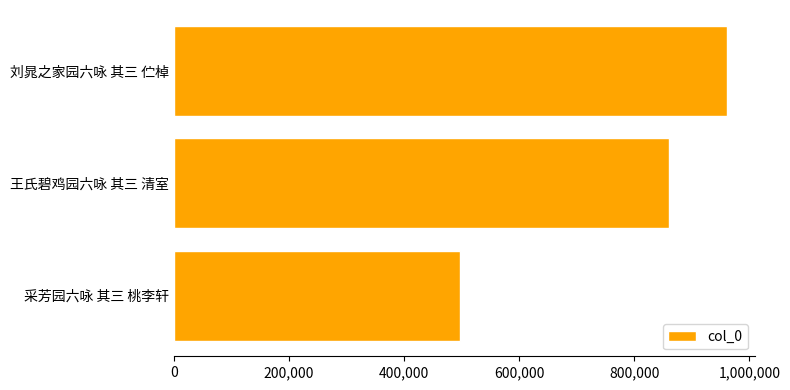

Rank the categories by value from highest to lowest.

刘晁之家园六咏 其三 伫棹, 王氏碧鸡园六咏 其三 清室, 采芳园六咏 其三 桃李轩